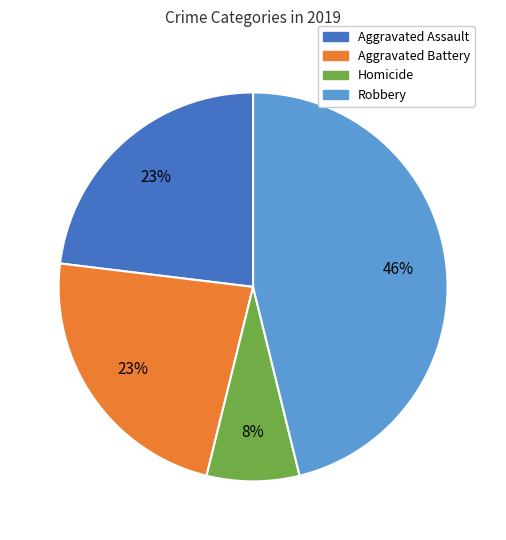

Does any single category account for the majority?

No